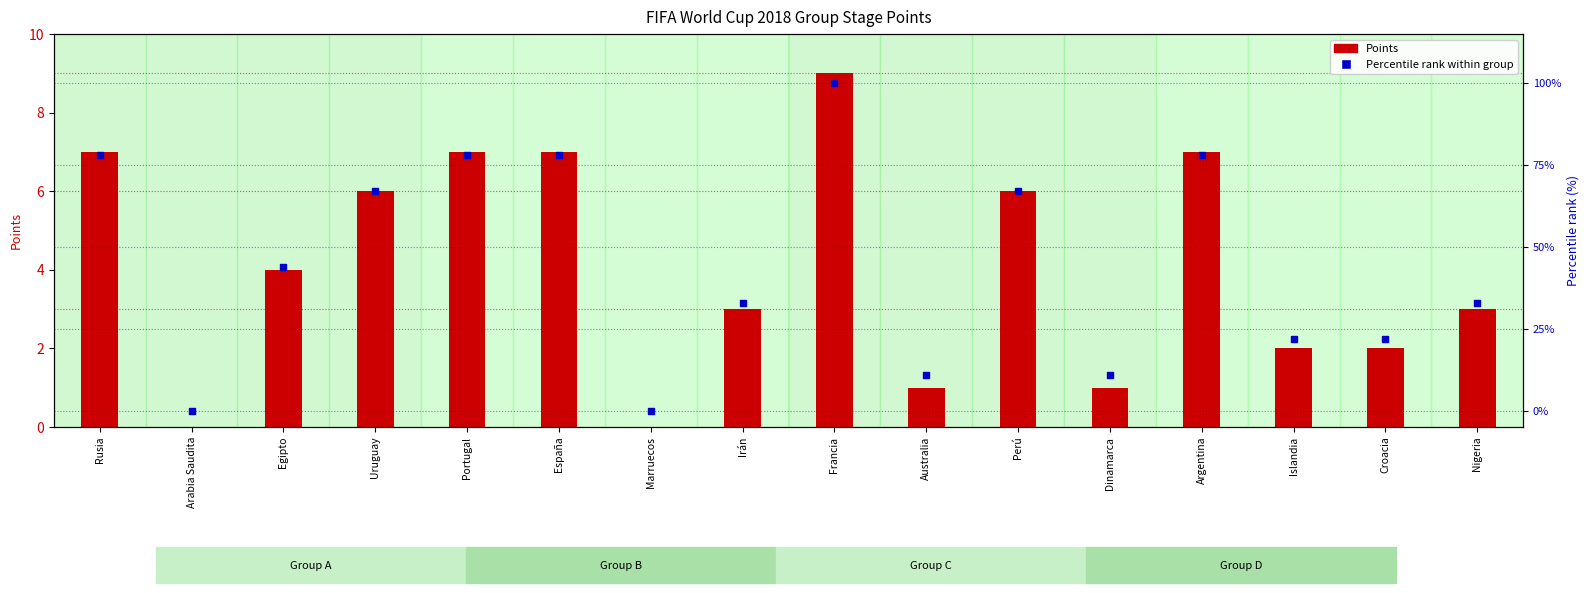

At which category is the sum across all series the highest?

Francia